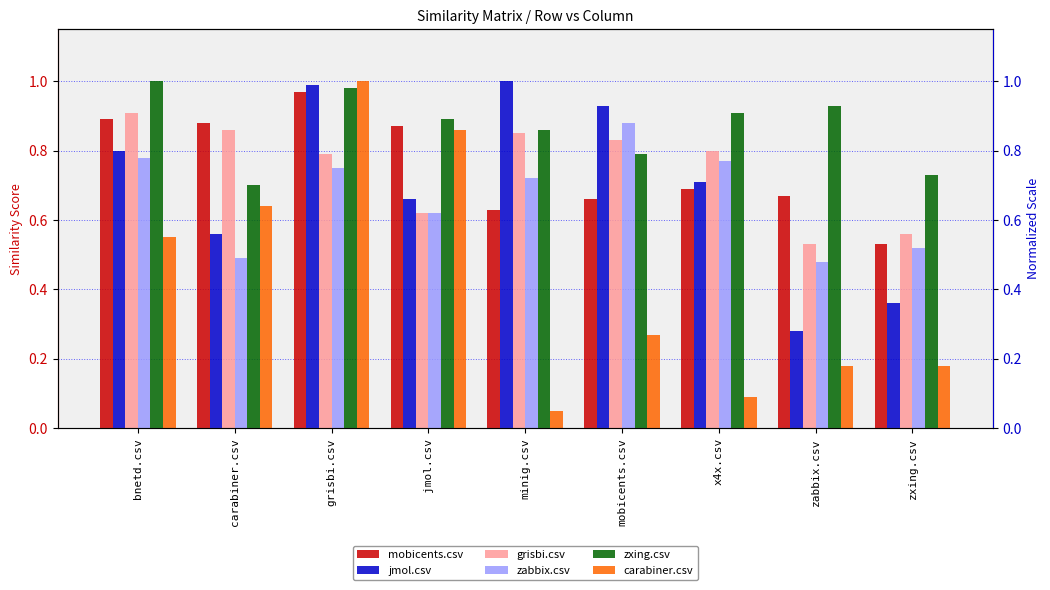

What is the label of the 7th bar from the right?

grisbi.csv